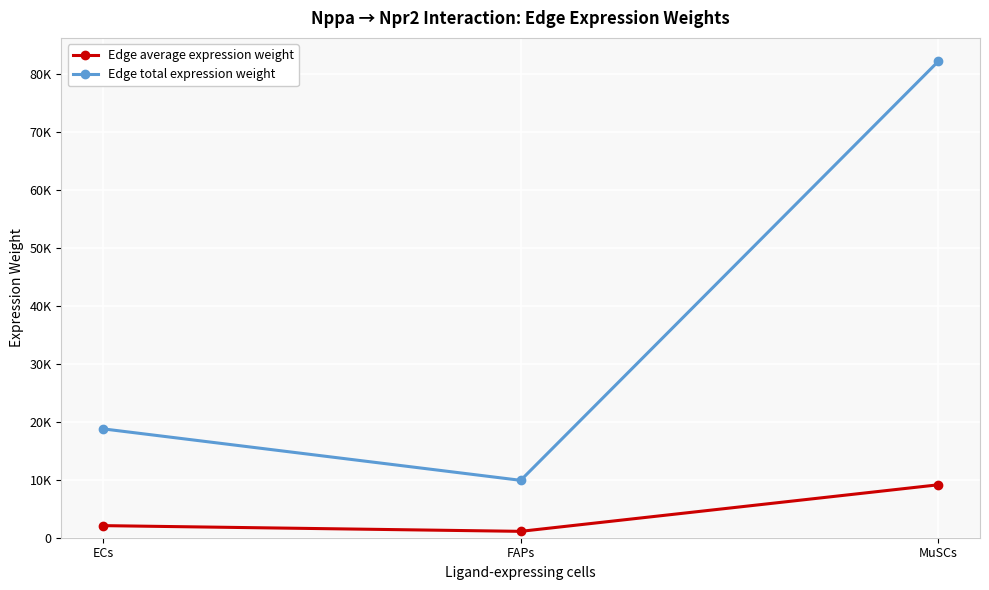

Does the chart have visible grid lines?

Yes